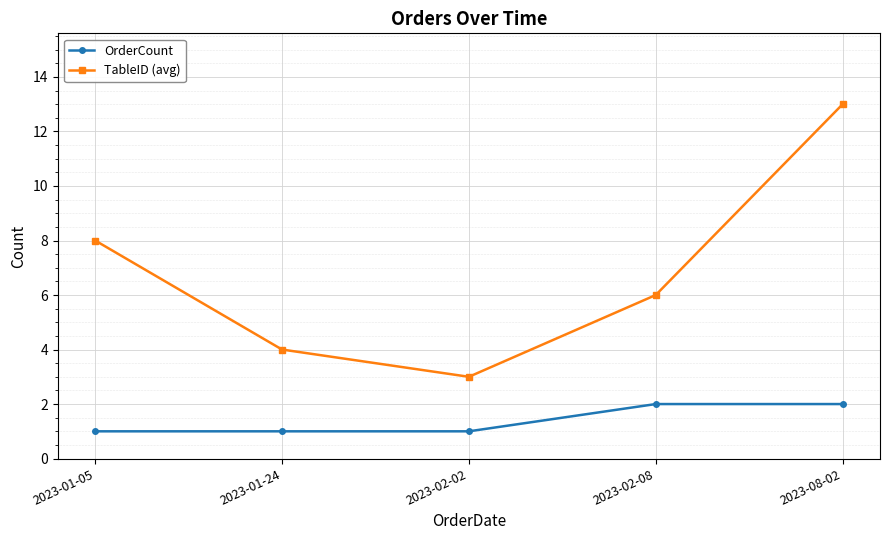

Where is the first local minimum for TableID (avg)?

2023-02-02